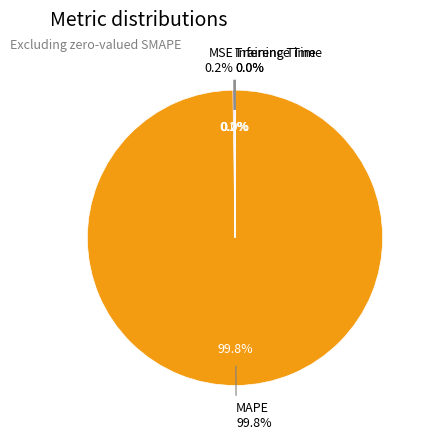

Which slice represents more than half of the pie?

MAPE